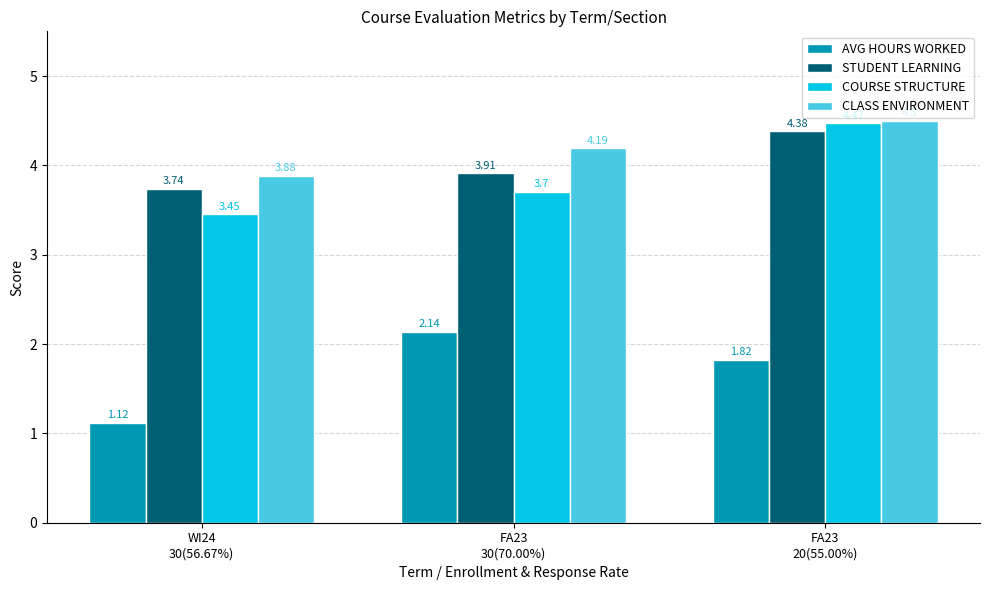

What are all the series names shown in the legend?

AVG HOURS WORKED, STUDENT LEARNING, COURSE STRUCTURE, CLASS ENVIRONMENT